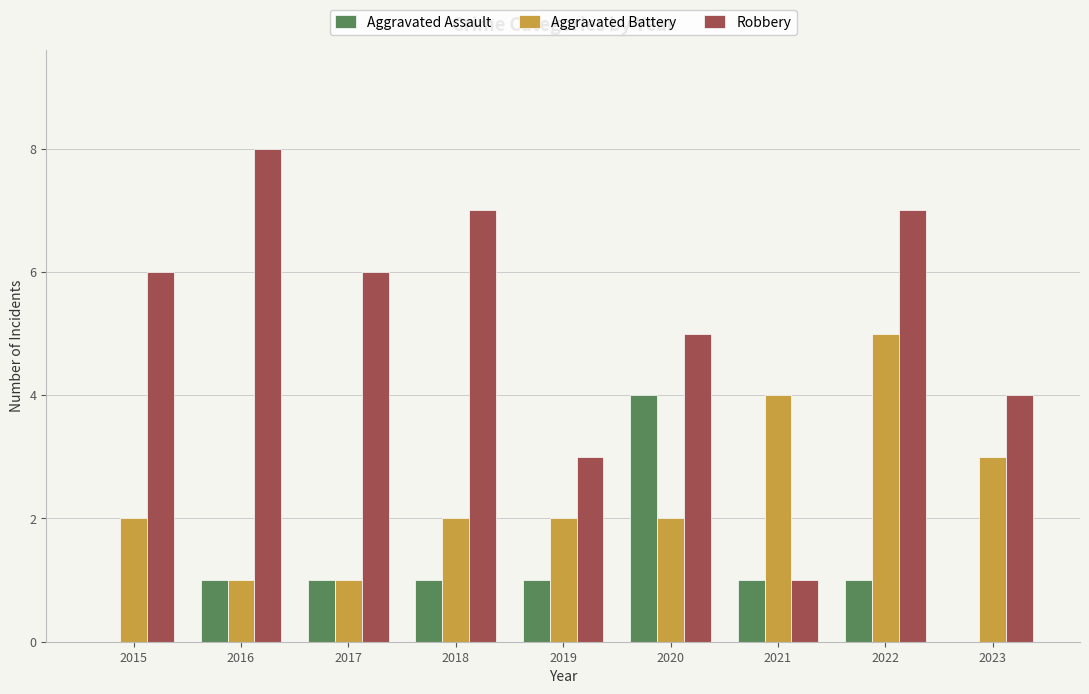

At which label does Robbery reach its peak?

2016